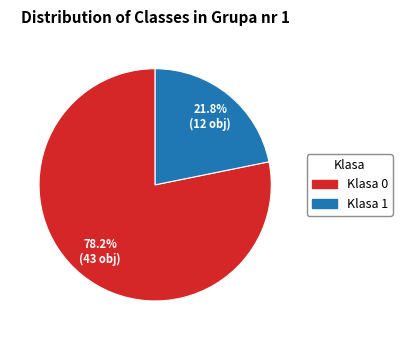

Approximately how many times larger is the value at Klasa 1 compared to Klasa 0?

0.3